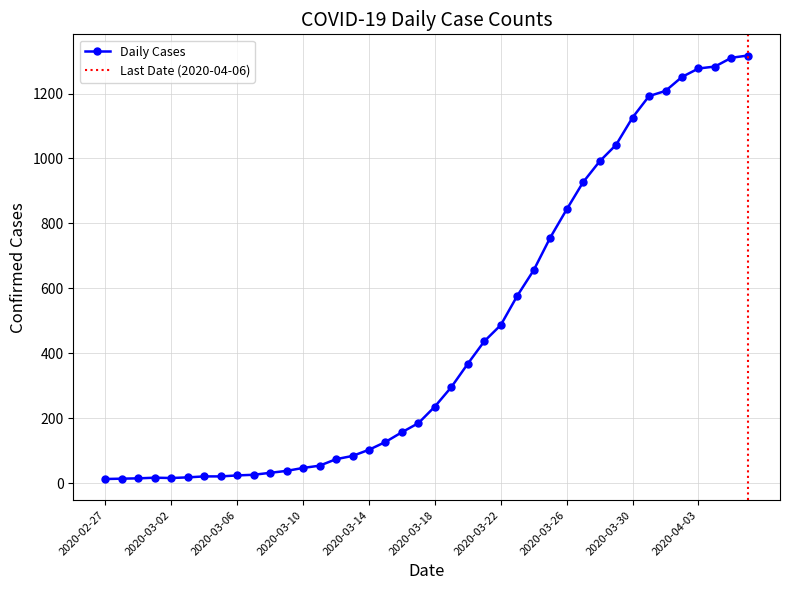

Reading left to right, transcribe all the data shown in this chart.

13	14	15	17	16	18	21	21	24	26	32	38	47	54	74	84	103	127	157	185	236	296	368	437	487	577	656	756	843	927	991	1042	1126	1192	1208	1251	1277	1283	1310	1317